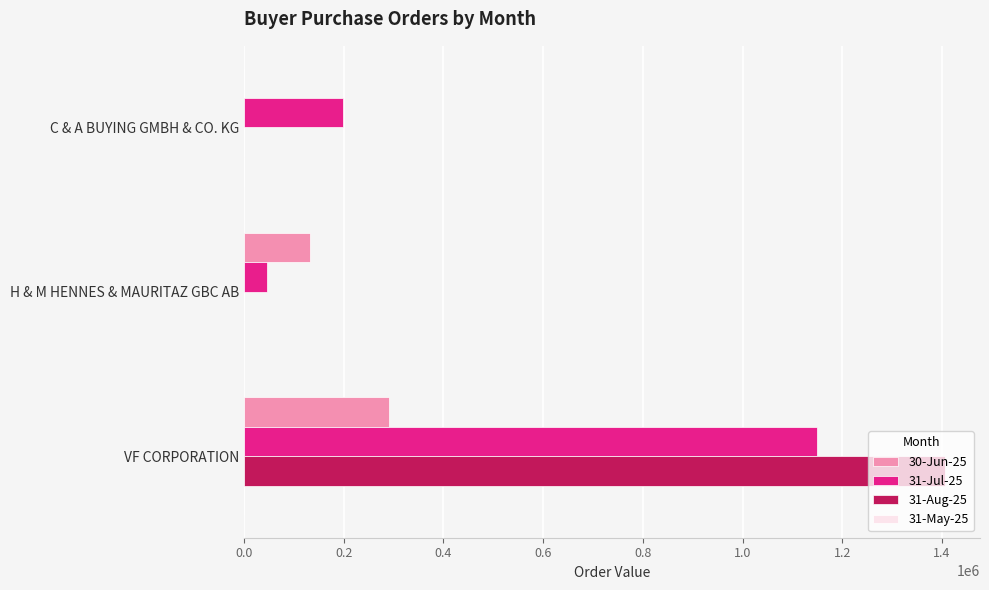

Count the 31-Aug-25 values in the range 0 to 1406056.

3